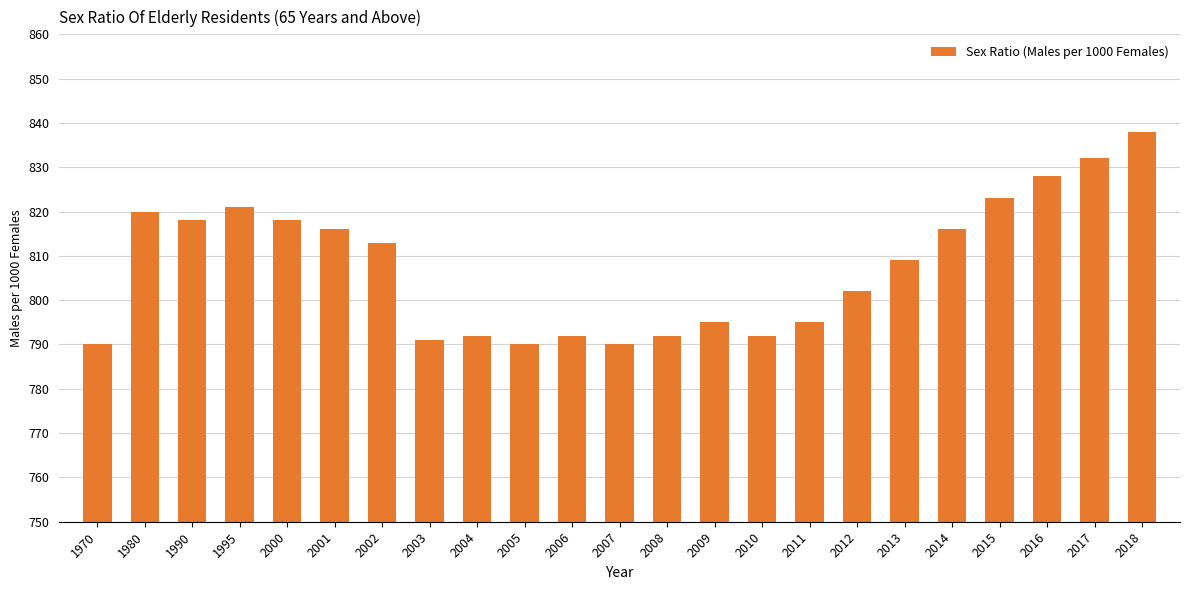

What is the change in value from 1995 to 2001?

-5